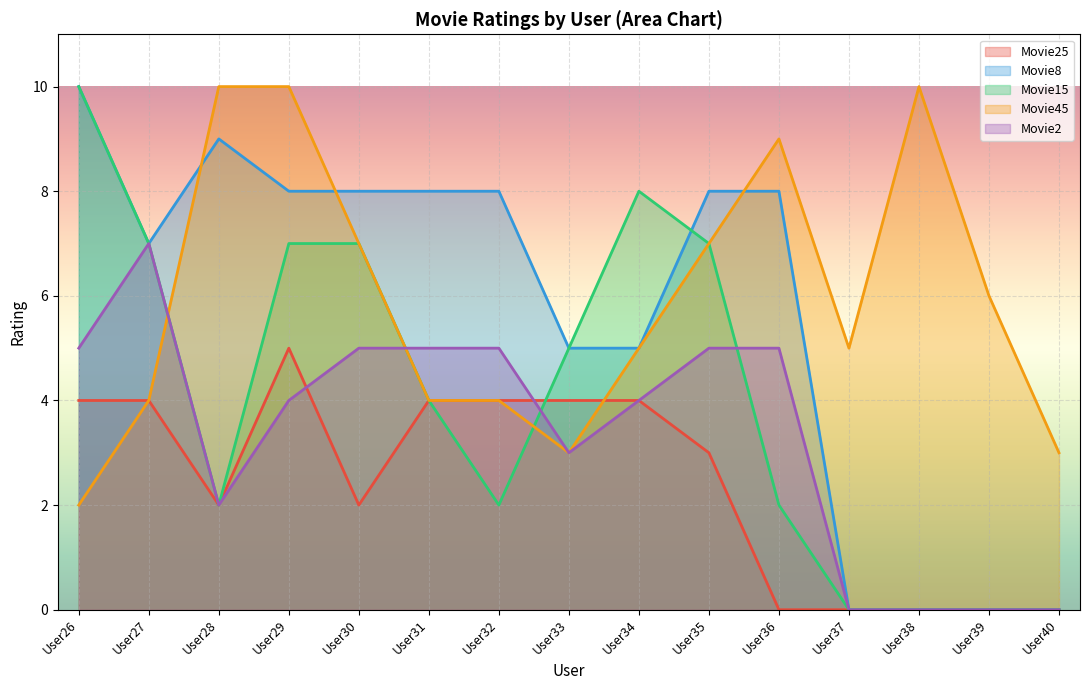

How many data points in Movie45 are above 0?

15